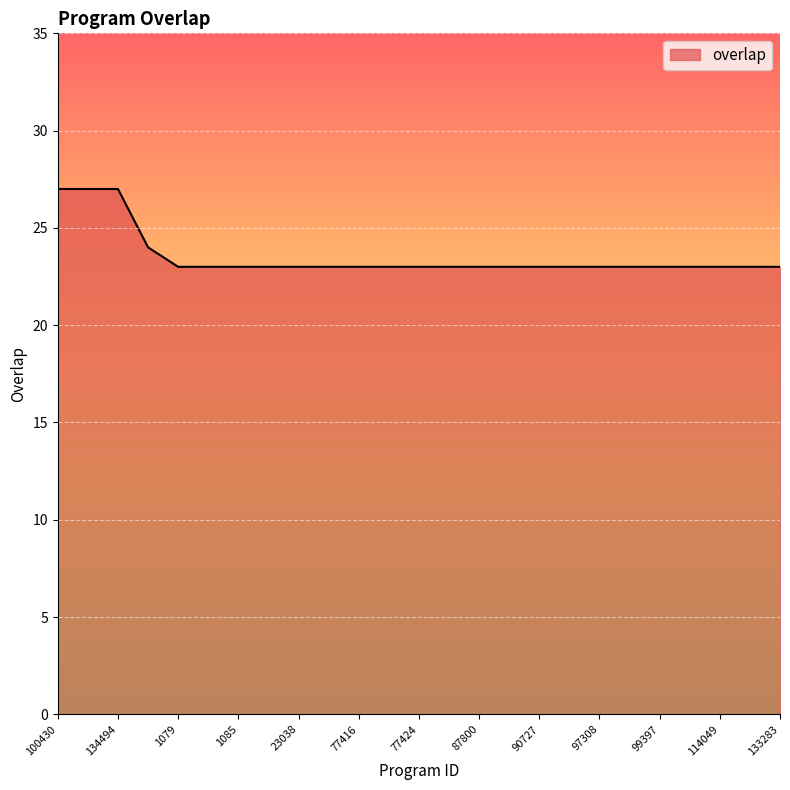

What is the difference between the maximum and second lowest values?

4